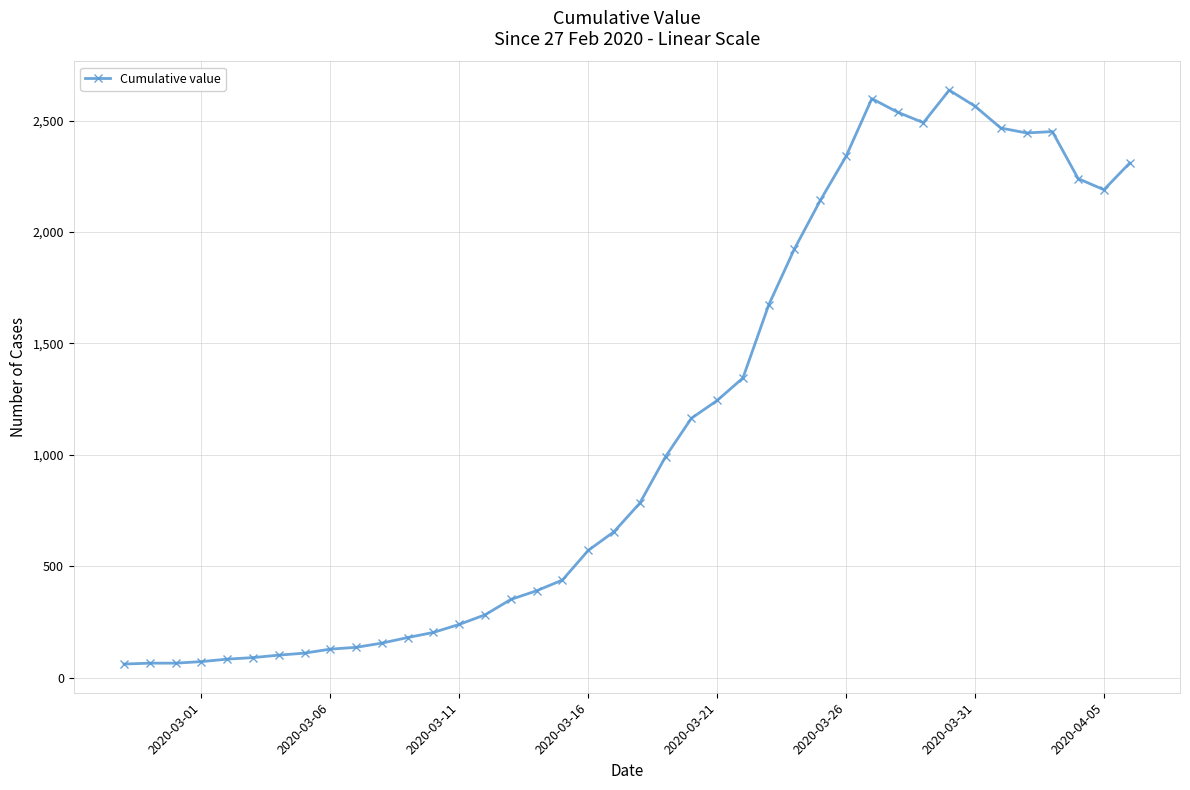

Count the number of categories in the chart.

40